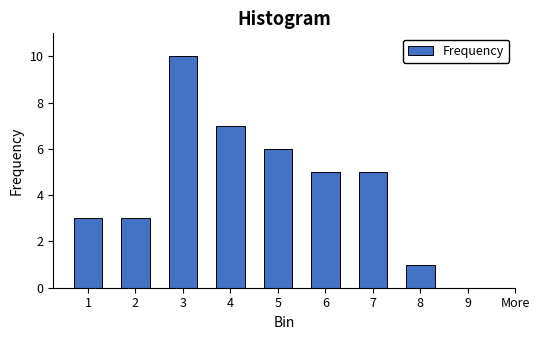

Reading right to left, list all the values displayed in this chart.

9=0	8=1	7=5	6=5	5=6	4=7	3=10	2=3	1=3